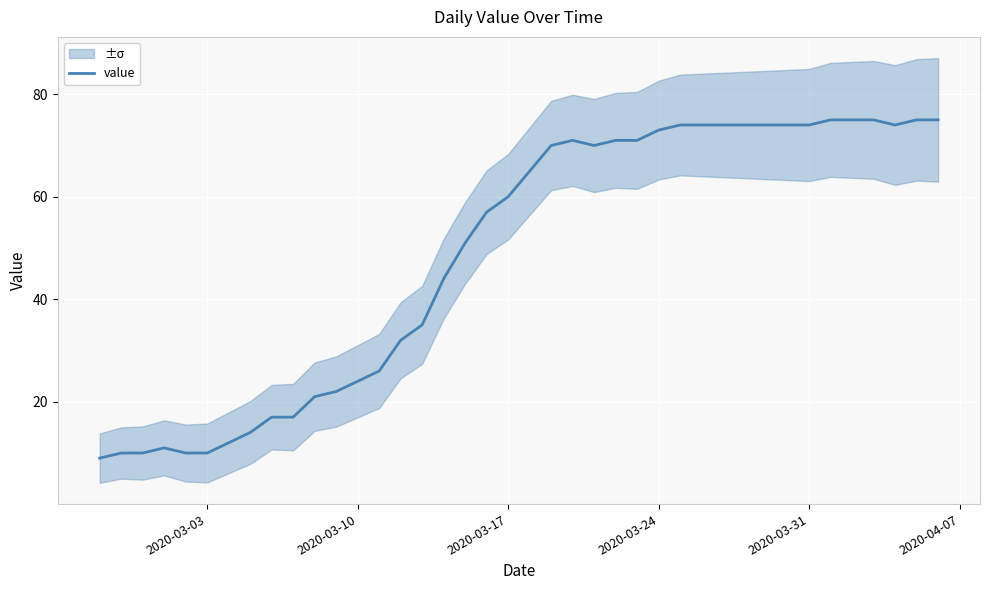

What is the lowest value of the value series?

9